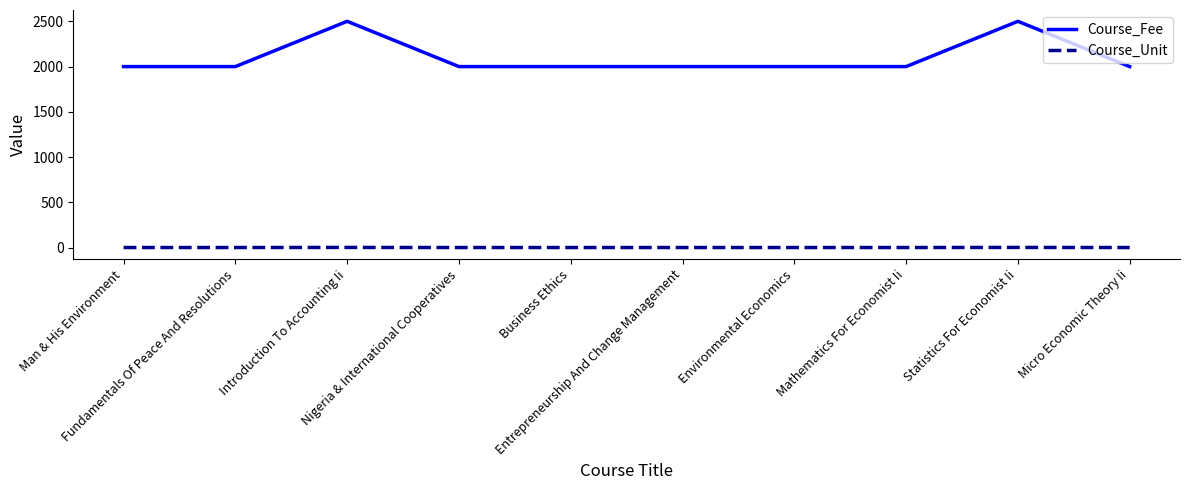

What is the maximum value shown in the chart?

2500